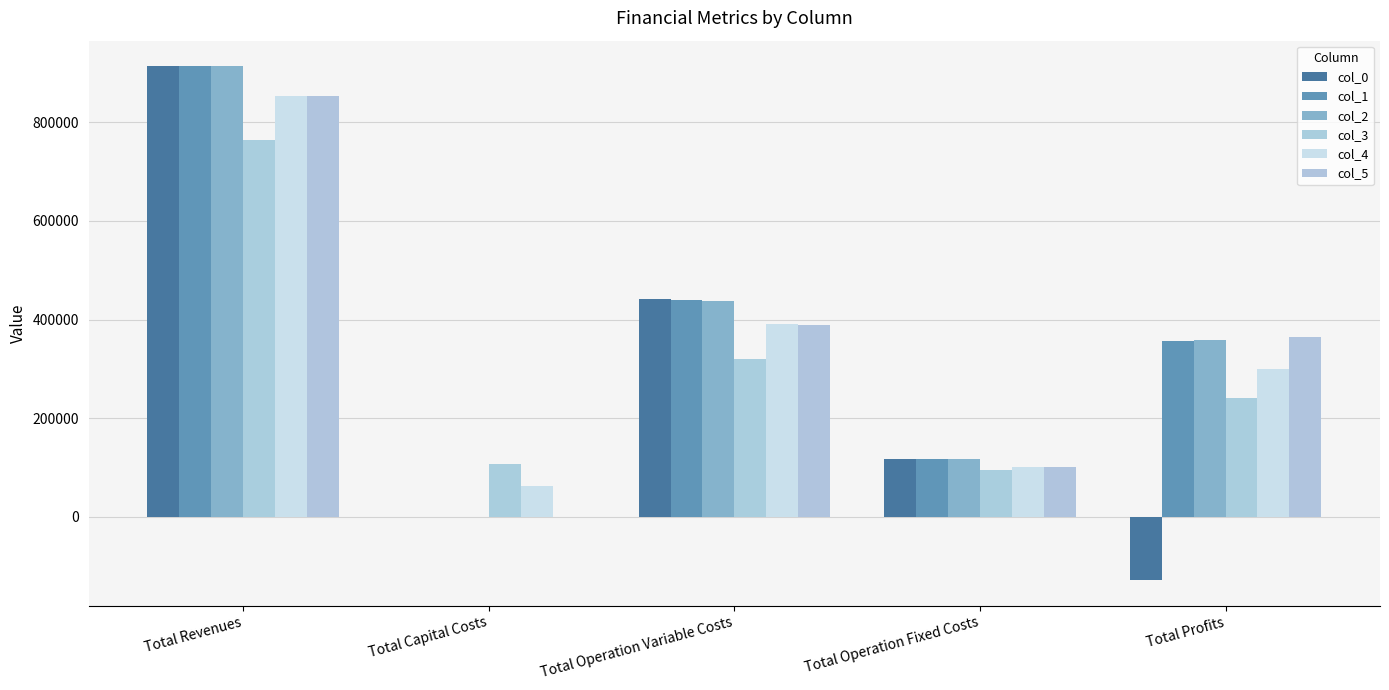

What is the difference between the col_4 values at Total Operation Fixed Costs and Total Revenues?

752677.5